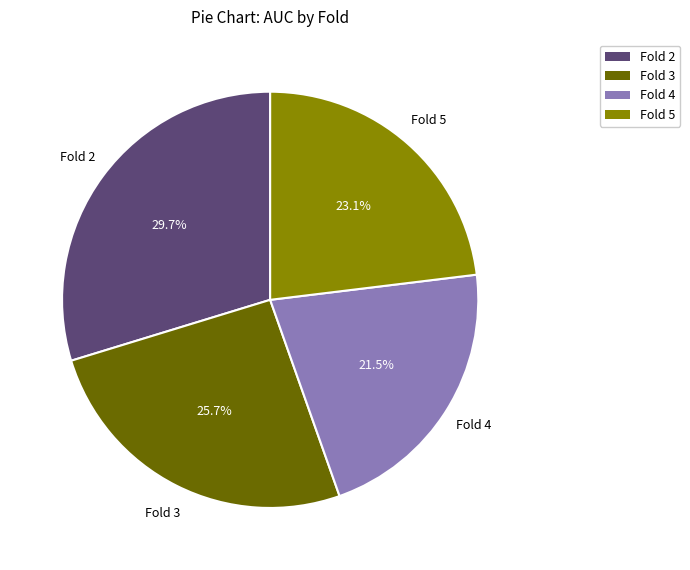

Does any single category account for the majority?

No